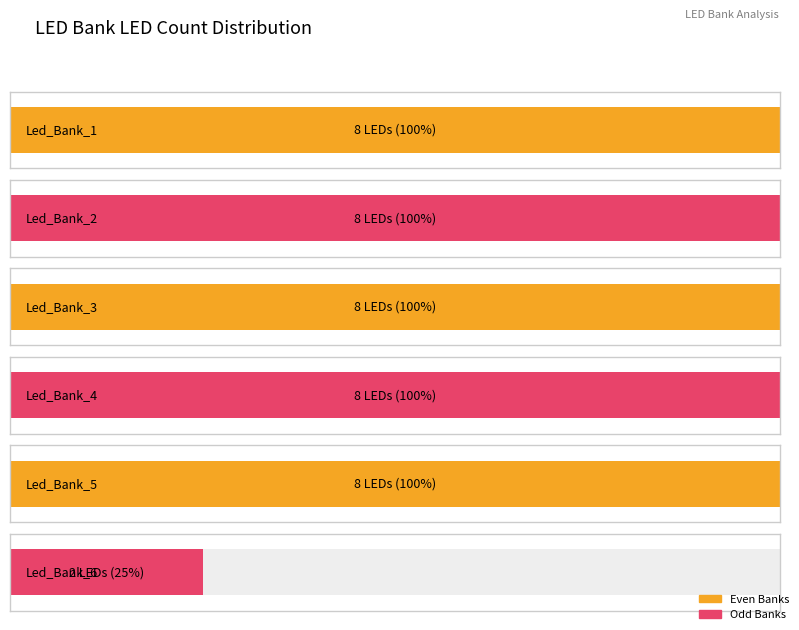

How many data points are less than 8?

1